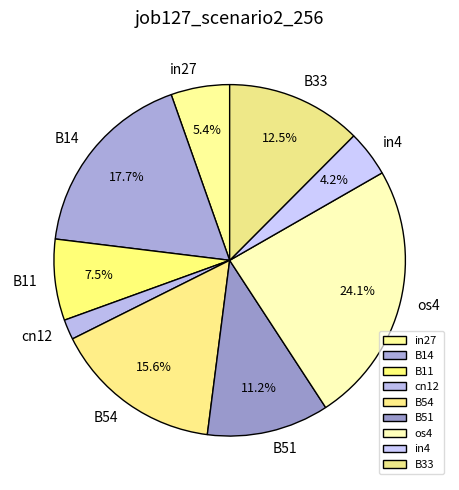

What percentage is the os4 slice, to the nearest percent?

24%